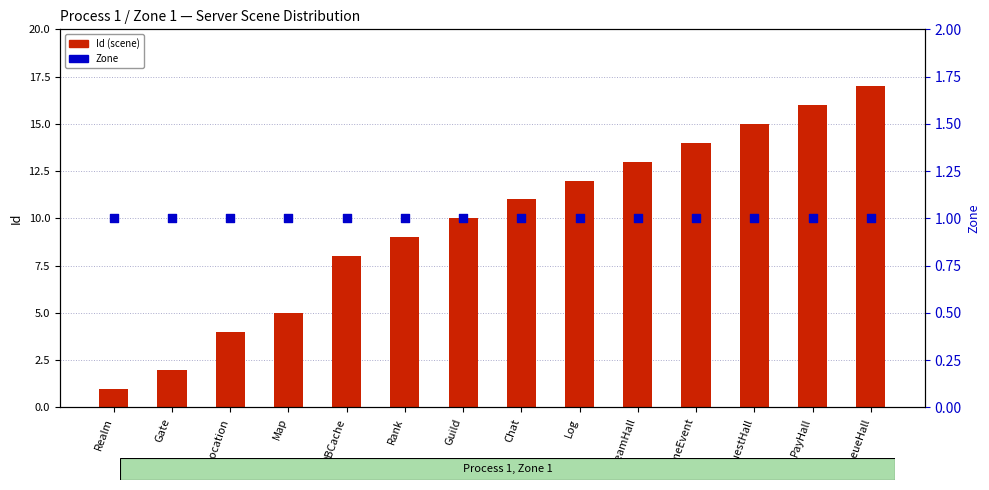

Which series has the largest total across all categories?

Id (scene)